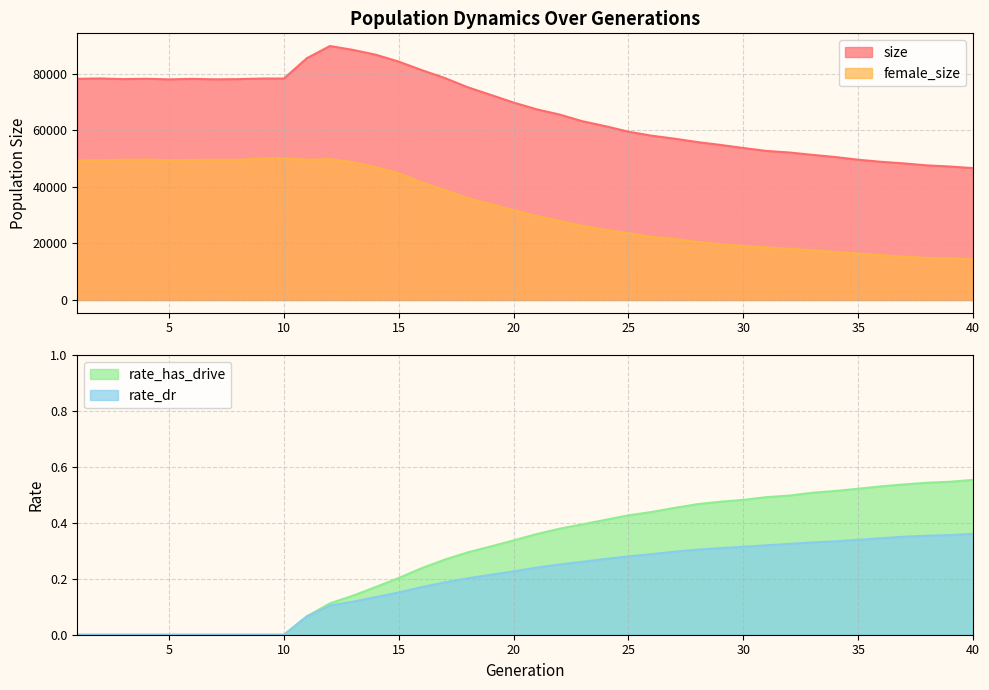

Is it true that rate_dr equals 0.1 at 17?

False